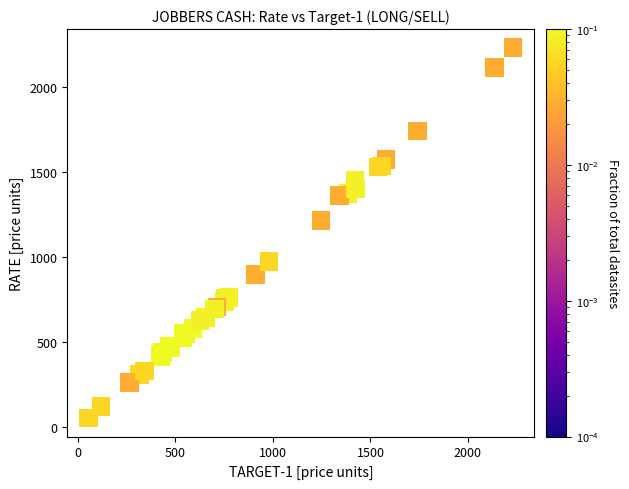

What Y value in the scatter plot is closest to 1142?

1216